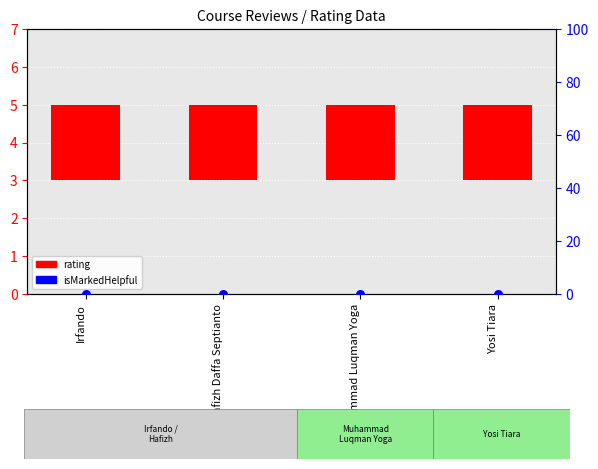

What is the total value across all series at Muhammad Luqman Yoga?

2